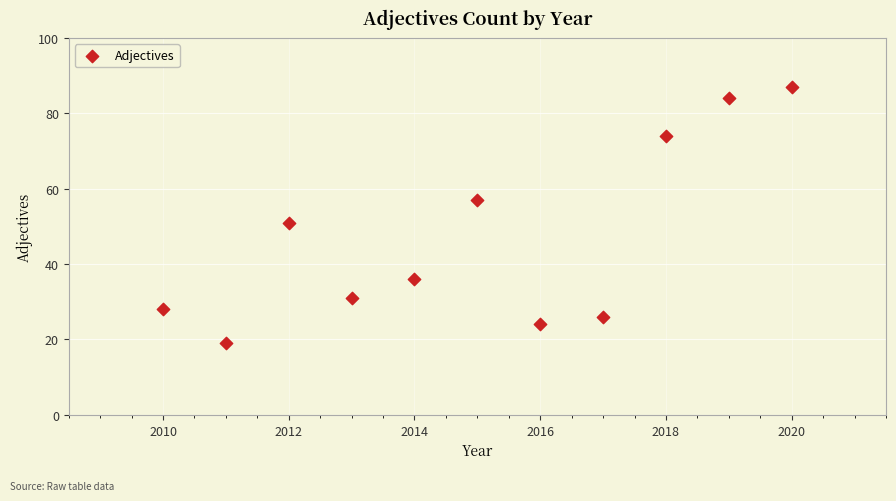

What is the average Y value?

47